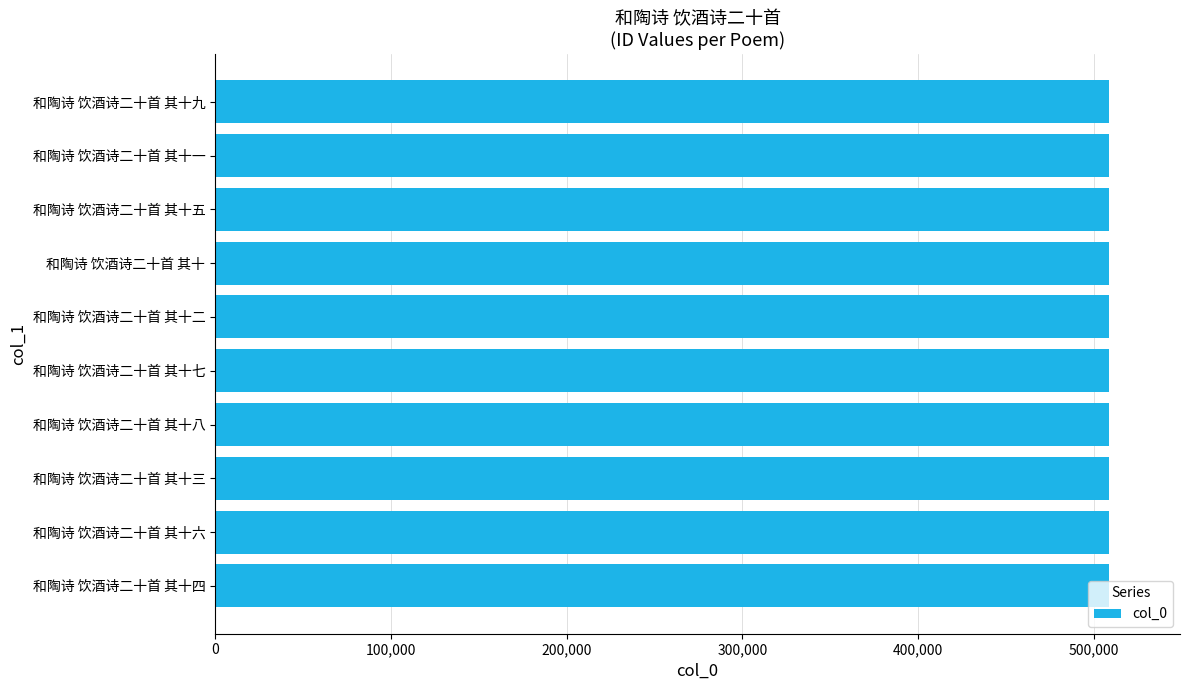

What is the ratio of the value at 和陶诗 饮酒诗二十首 其十五 to the value at 和陶诗 饮酒诗二十首 其十四?

1.0